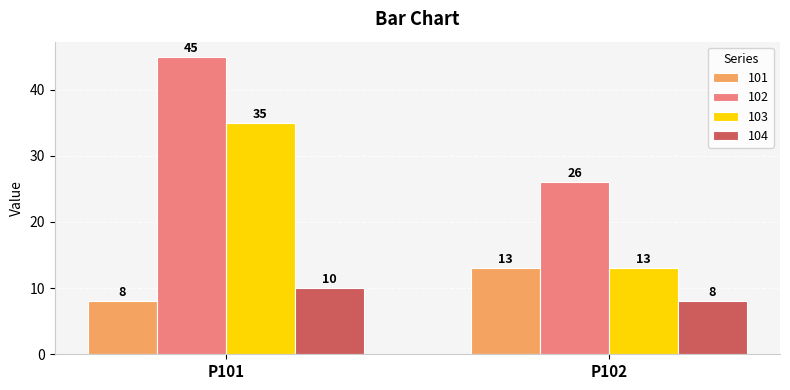

Count the 103 values in the range 13 to 35.

2